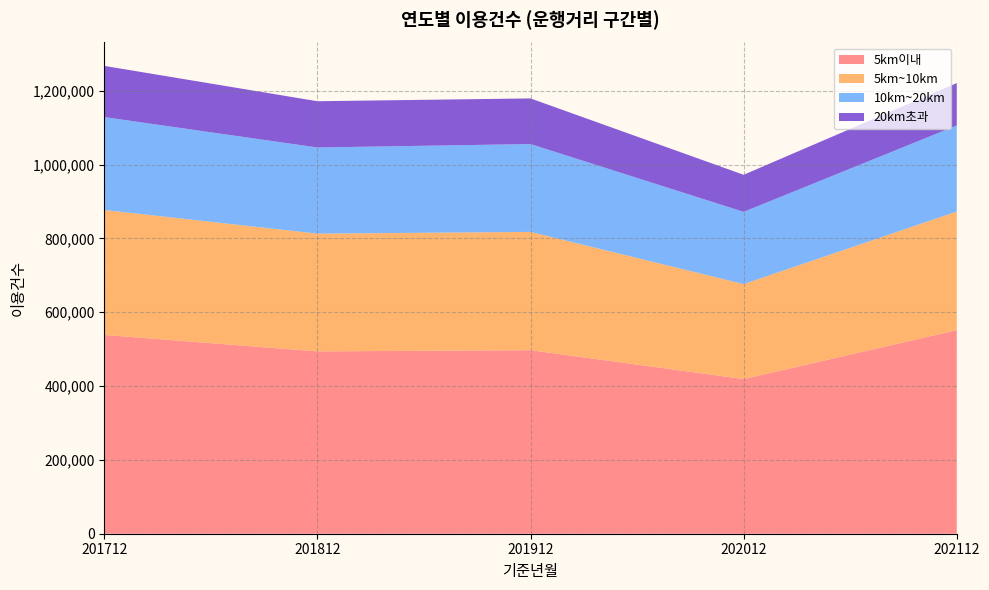

Reading left to right, transcribe all the data shown in this chart.

5km이내: 201712=538433	201812=493903	201912=497120	202012=418959	202112=551308
5km~10km: 201712=338462	201812=318939	201912=320370	202012=257245	202112=321374
10km~20km: 201712=251636	201812=233346	201912=238005	202012=195646	202112=233116
20km초과: 201712=138644	201812=125236	201912=123558	202012=100339	202112=114781